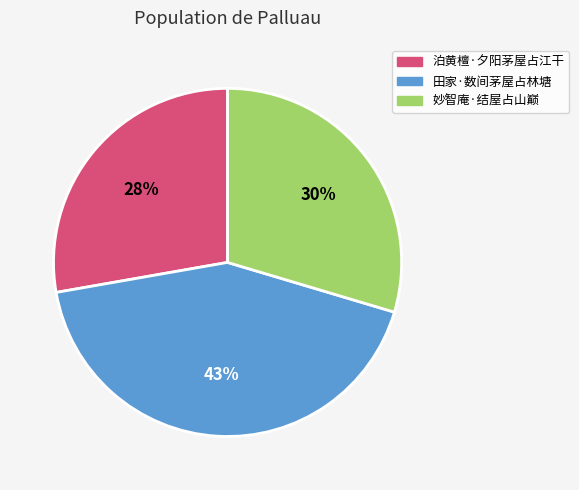

Combined, do 泊黄檀·夕阳茅屋占江干 and 妙智庵·结屋占山巅 account for over 50%?

Yes